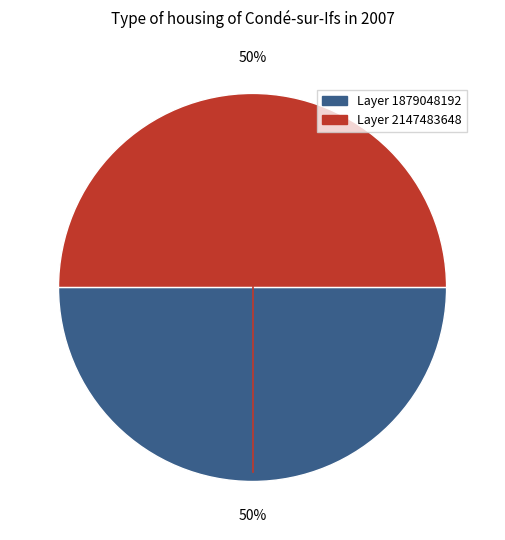

Is it true that Layer 1879048192 is 50% of the pie?

True